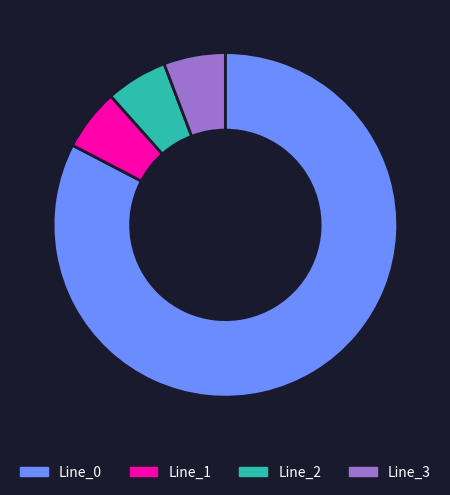

Which slice is the largest?

Line_0